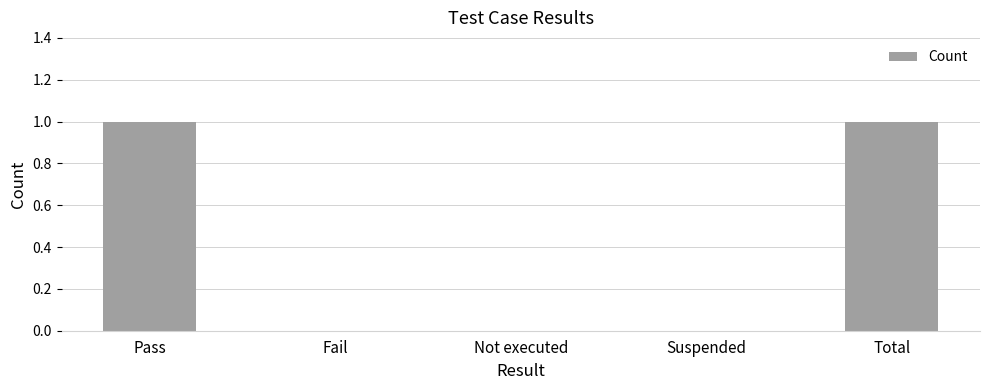

True or false: the data shows 0 at Fail.

True